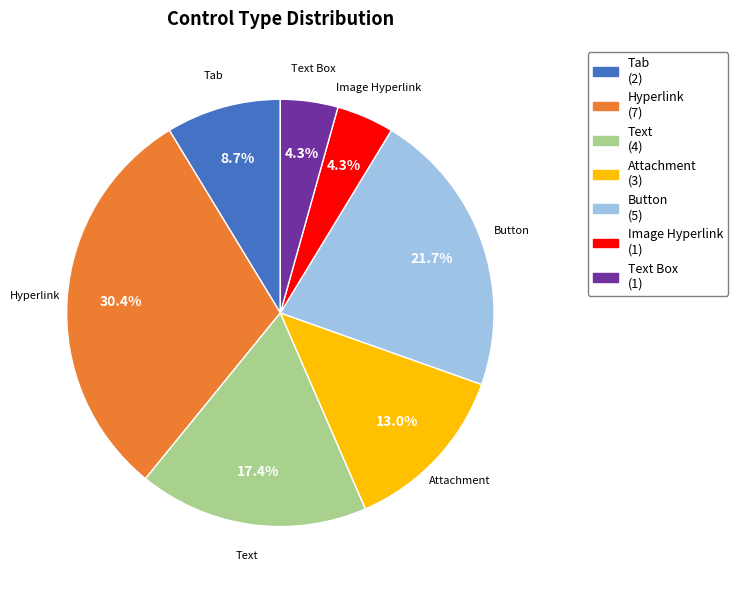

Is there a majority slice in this chart?

No